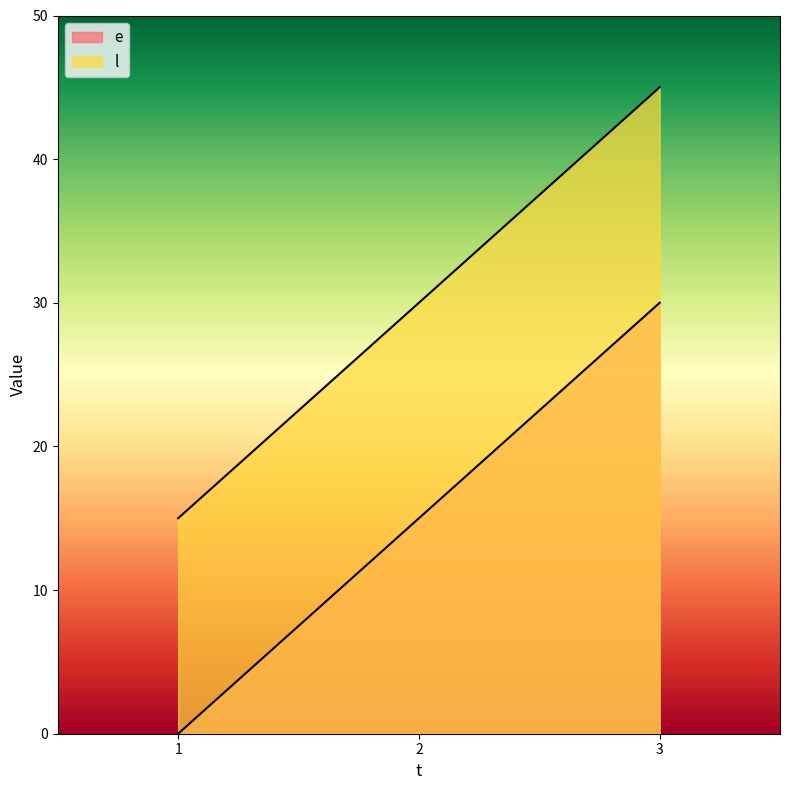

What is the approximate value of e at 2?

15